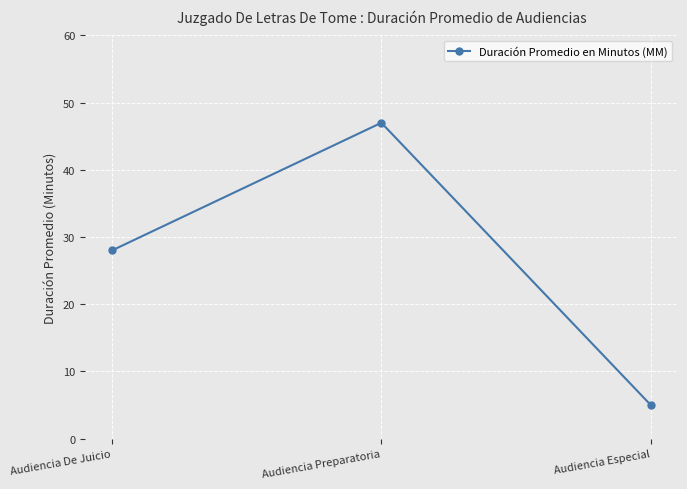

List the labels in order of value, largest first.

Audiencia Preparatoria, Audiencia De Juicio, Audiencia Especial